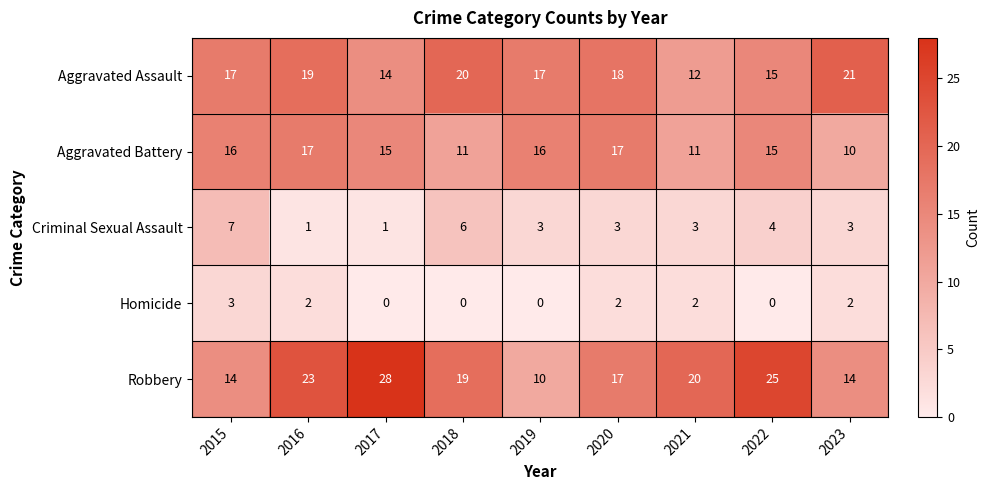

What is the difference between the Criminal Sexual Assault values at 2015 and 2020?

4